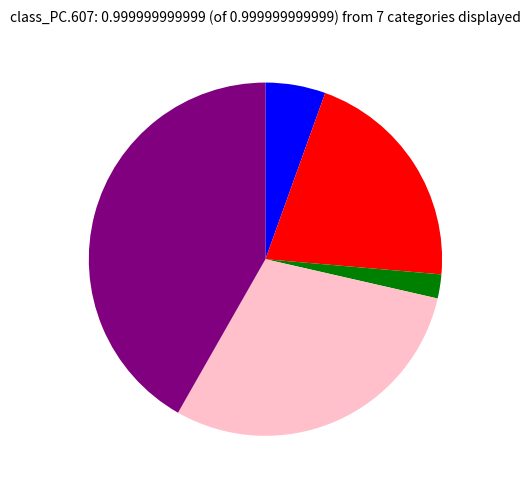

Is there a majority slice in this chart?

No